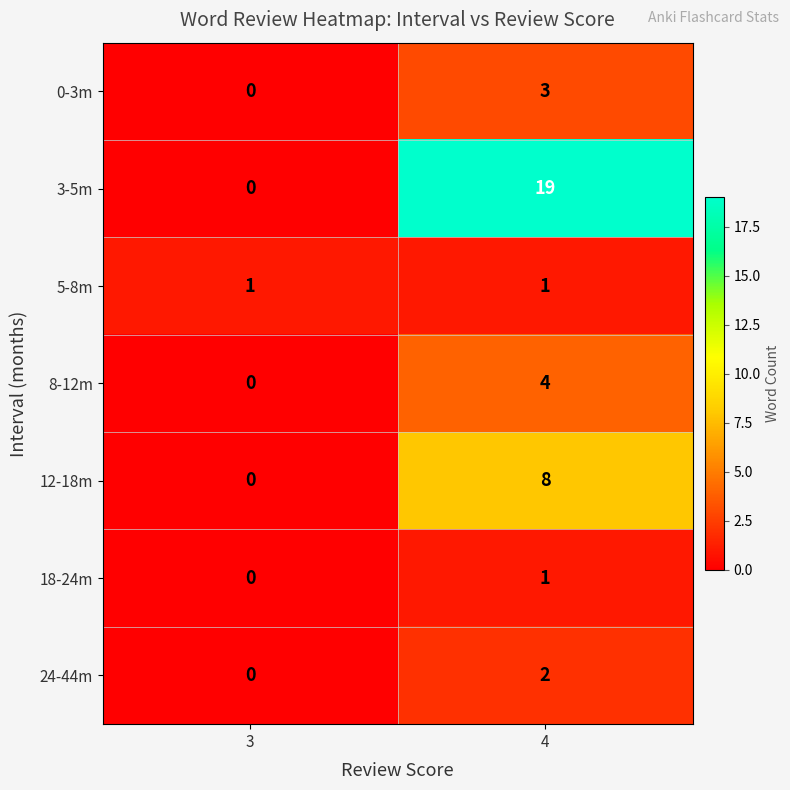

The 5-8m series shows 2 at 4. True or false?

False